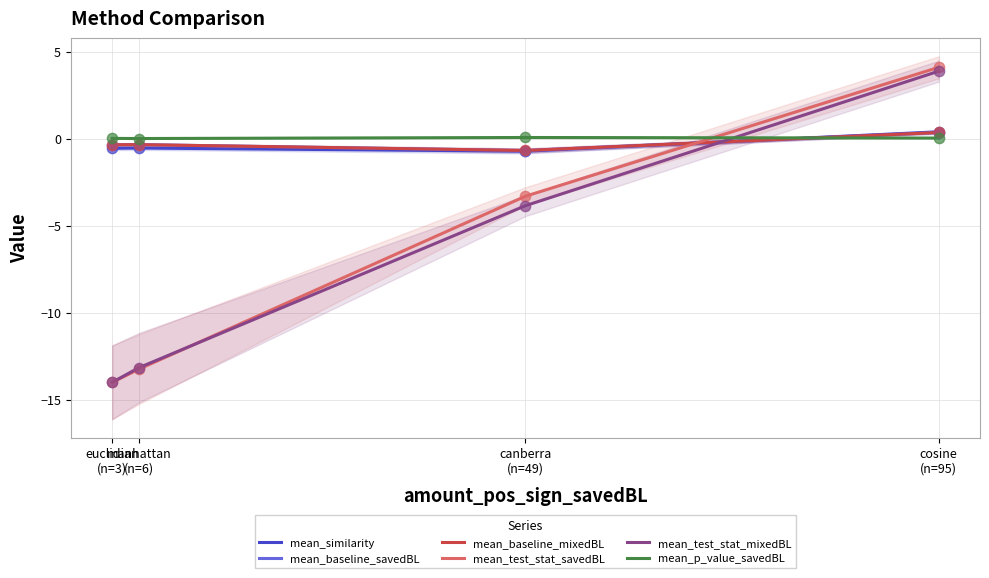

Which series has the largest total across all categories?

mean_p_value_savedBL